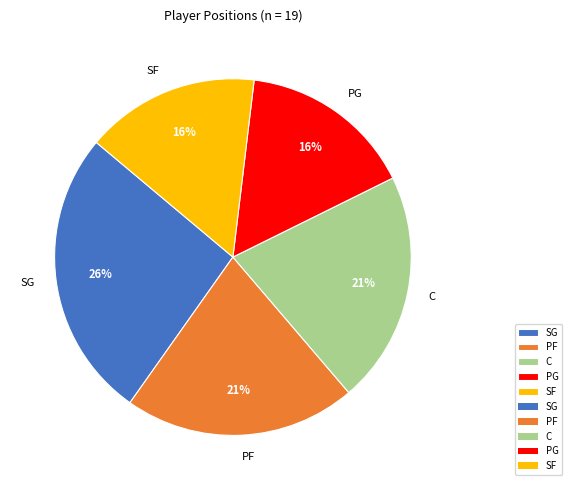

Approximately how many times larger is the value at PG compared to SF?

1.0